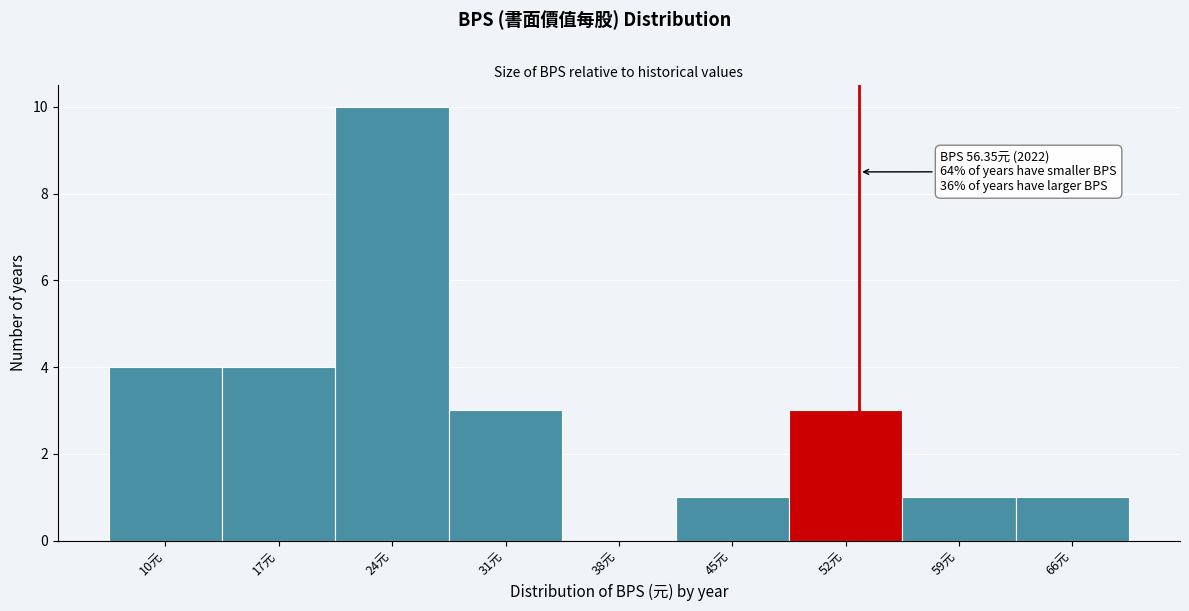

Reading left to right, what are all the values shown in this chart?

10元=4	17元=4	24元=10	31元=3	38元=0	45元=1	52元=3	59元=1	66元=1